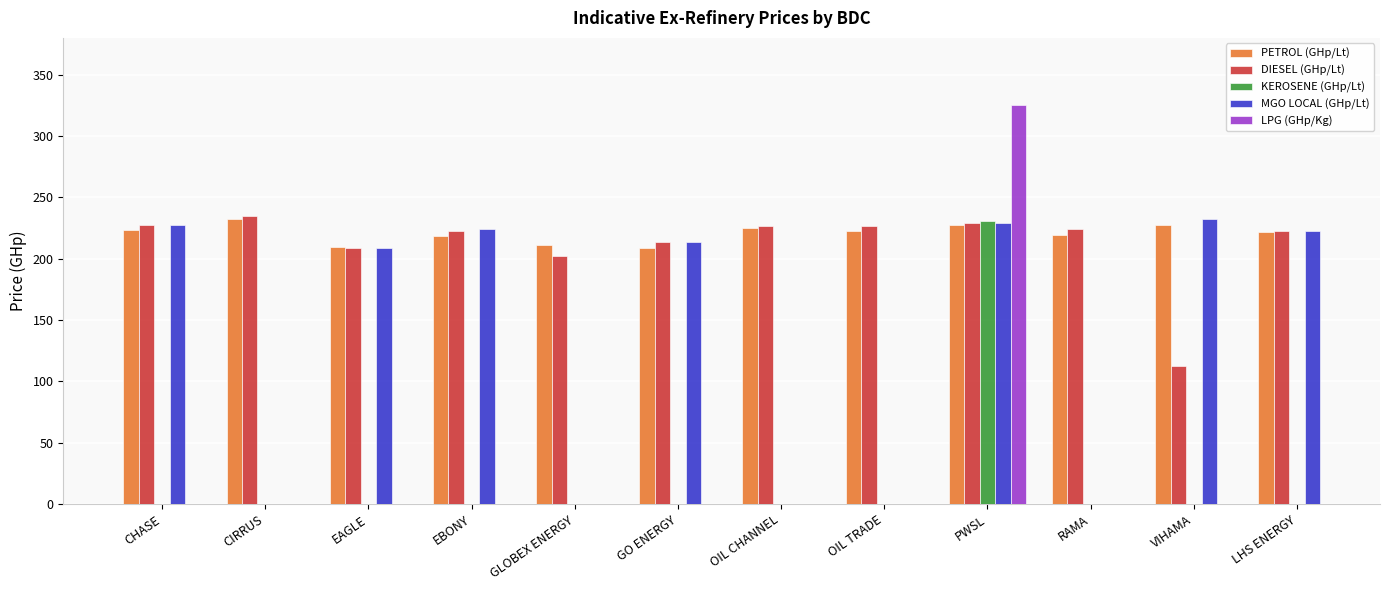

What position from the right is GLOBEX ENERGY?

8